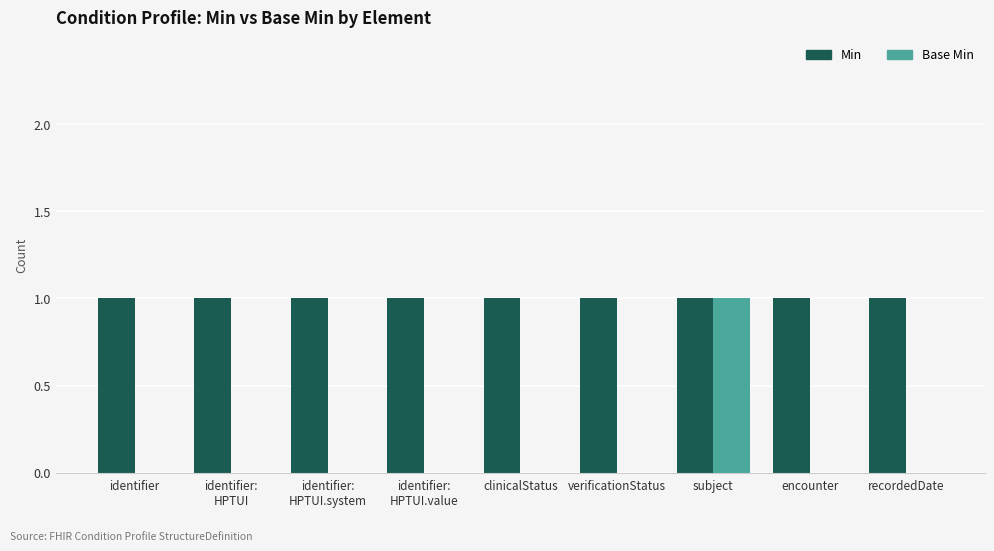

Which series has the largest total across all categories?

Min